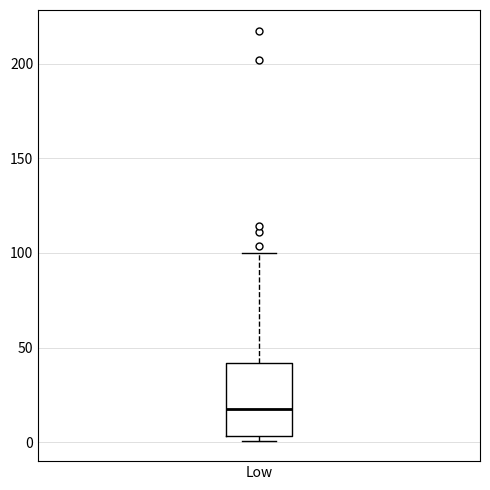

Transcribe this box plot: give where the median line is, the range the box spans, and where the two whiskers end, as read against the y-axis. The values are not printed on the chart, so give them approximately, as read against the axis.

median 15, box 5 to 40, whiskers 0 to 100